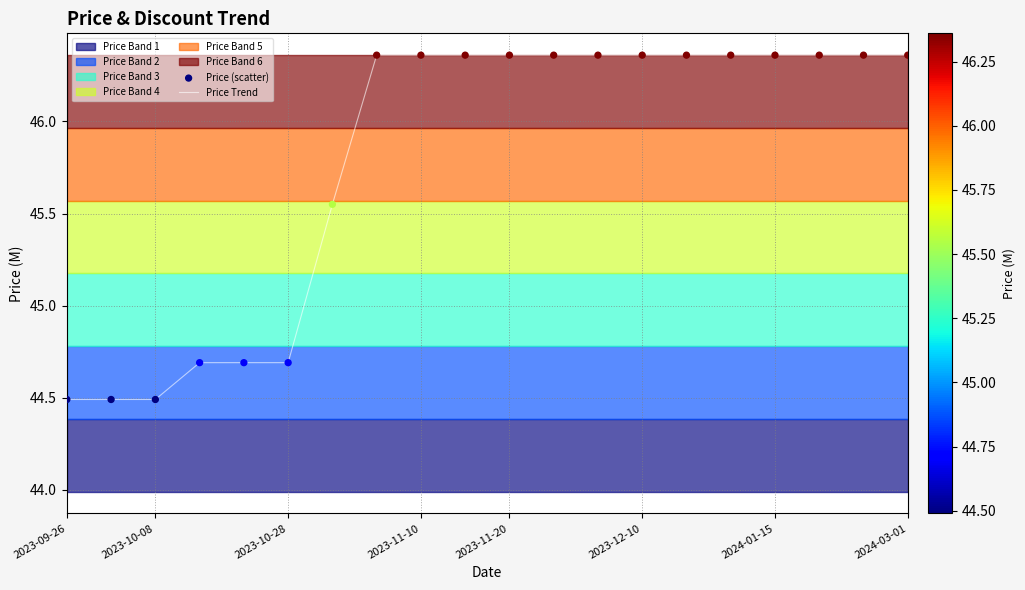

What is the total value across all series at 12?

92.7